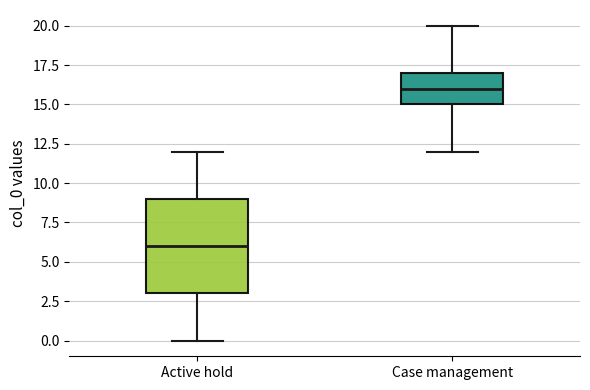

Which box's median line is the highest?

Case management